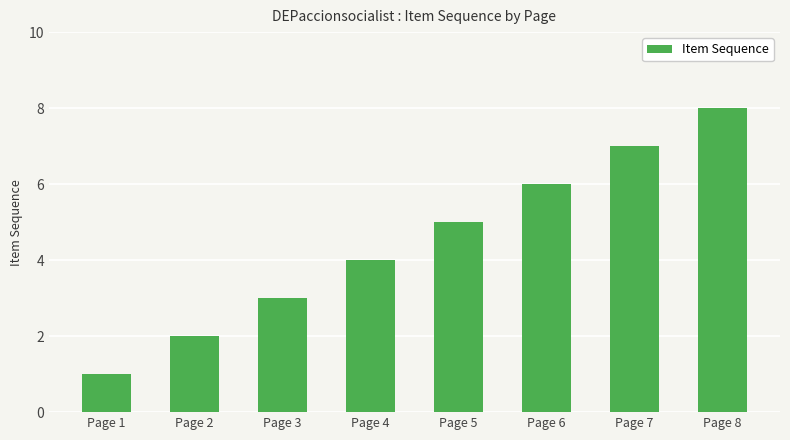

How many distinct data groups are displayed?

1